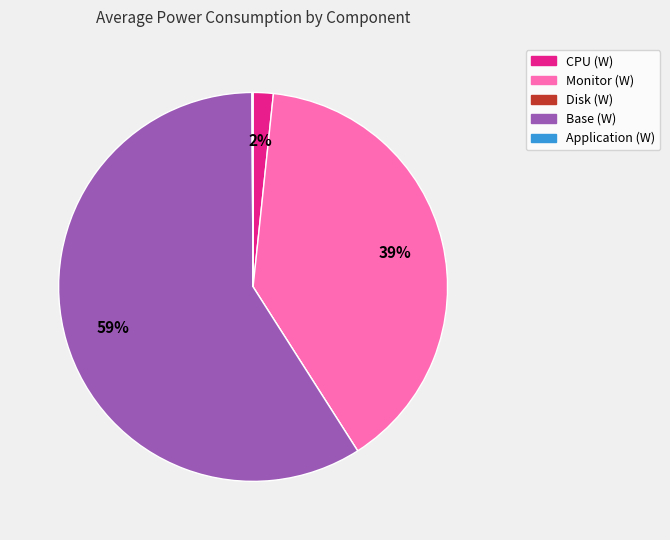

To the nearest percent, what is the difference between the Base (W) and CPU (W) slice percentages?

57%